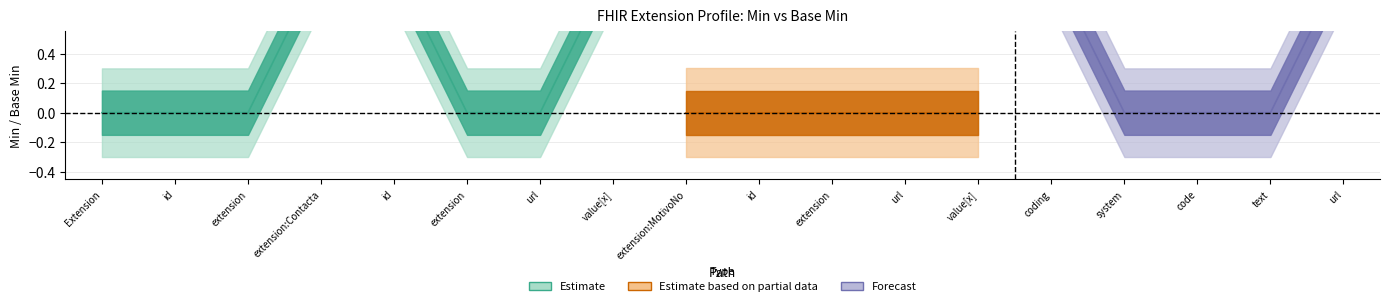

At which category is the sum across all series the highest?

Extension.extension:Contactado